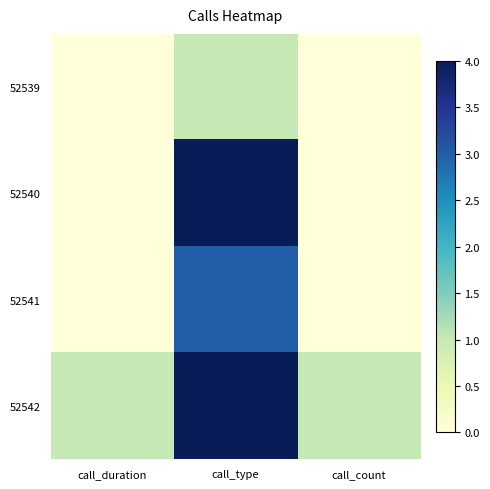

What is the total value across all series at call_count?

1